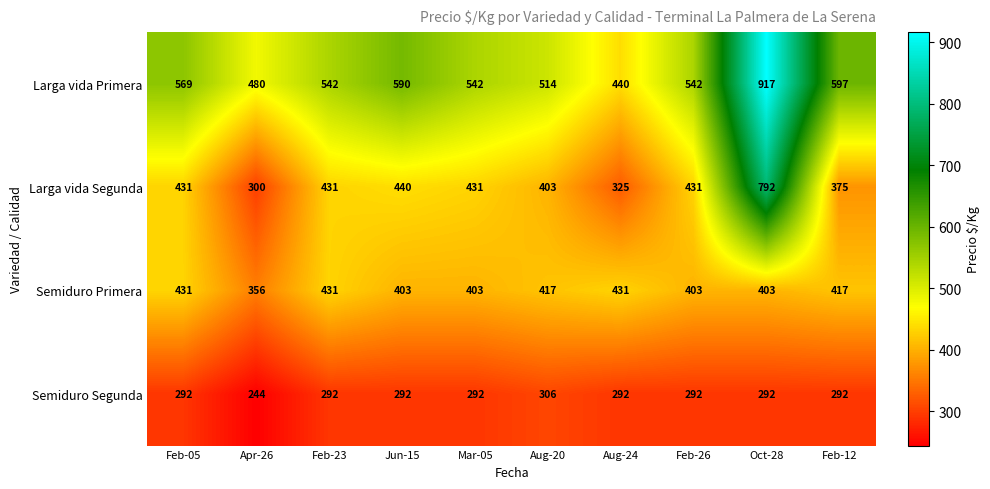

What value does the Semiduro Segunda series have at Feb-05, to the nearest 5?

290